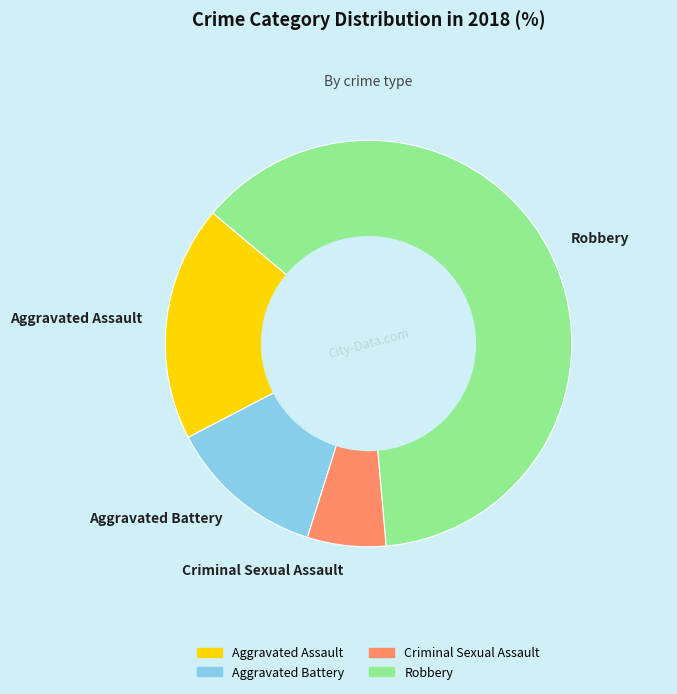

True or false: Aggravated Assault accounts for 19% of the total.

True